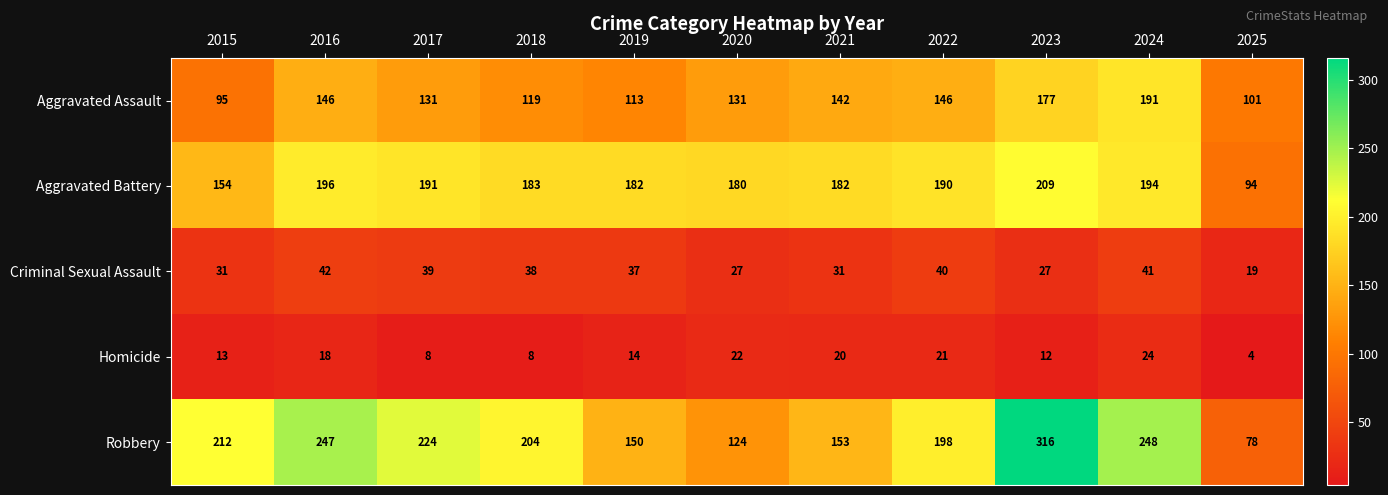

Which series has the largest range (max minus min)?

Robbery